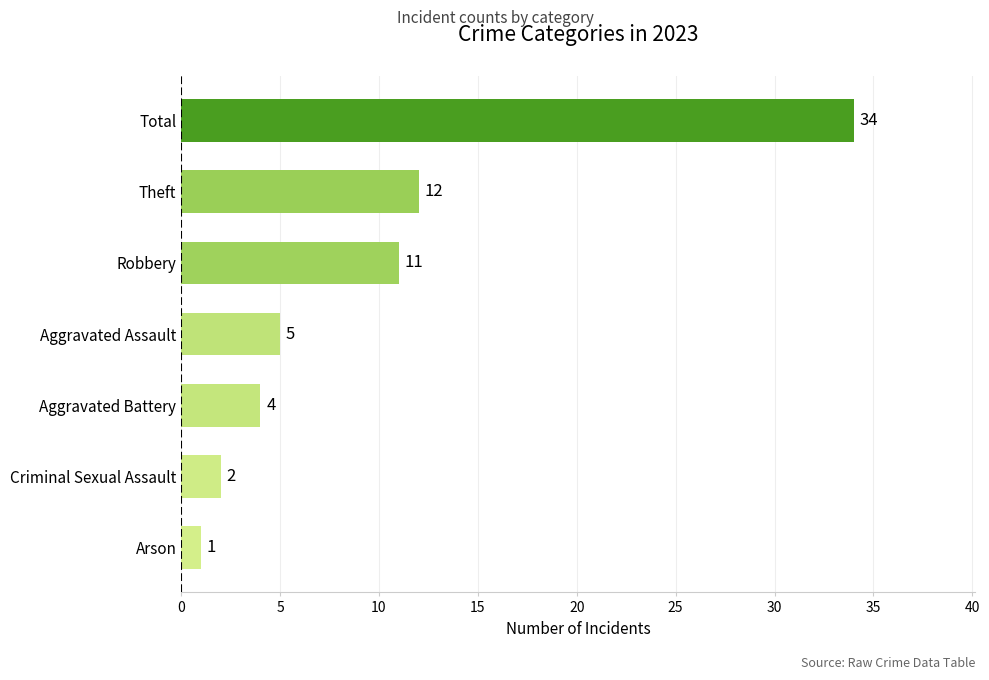

Is it true that the value at Aggravated Battery is 6?

False